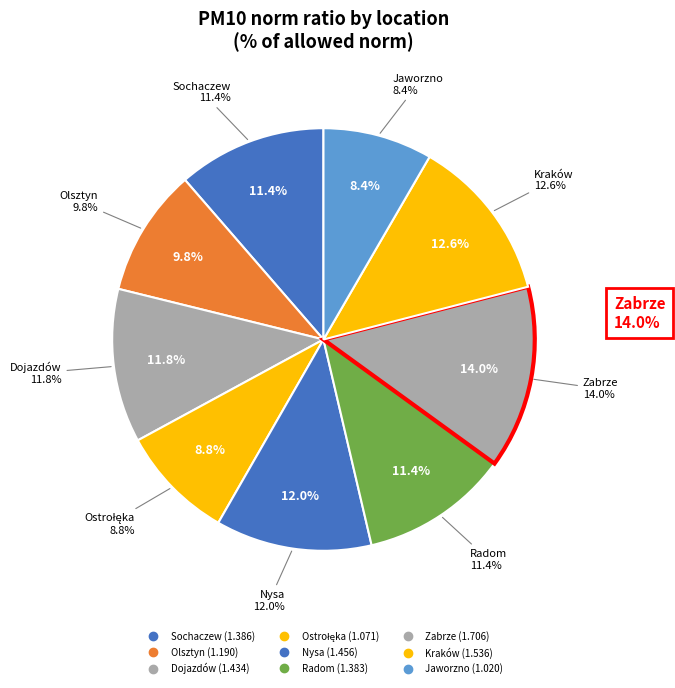

What is the change in value from Zabrze to Jaworzno?

-0.7